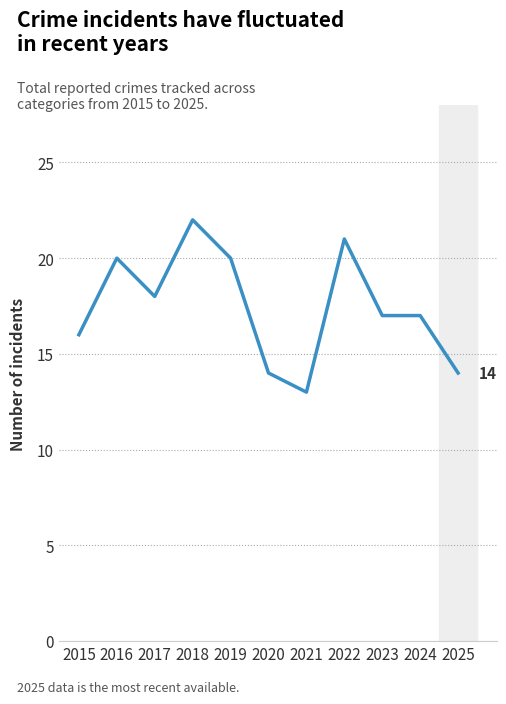

At which category does the chart reach its peak across all series?

2018